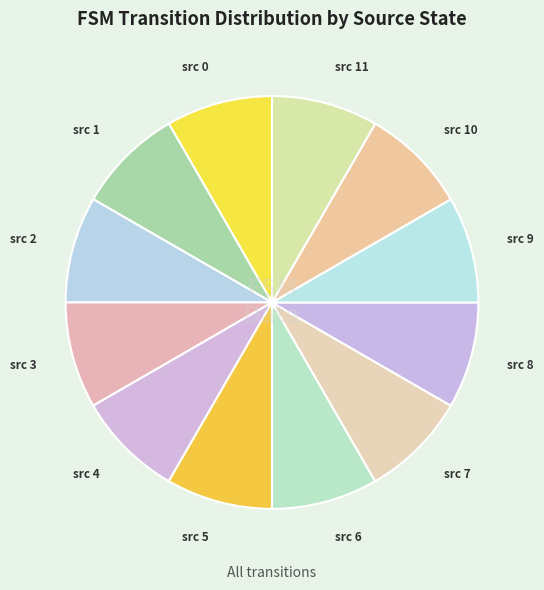

Does any single category account for the majority?

No